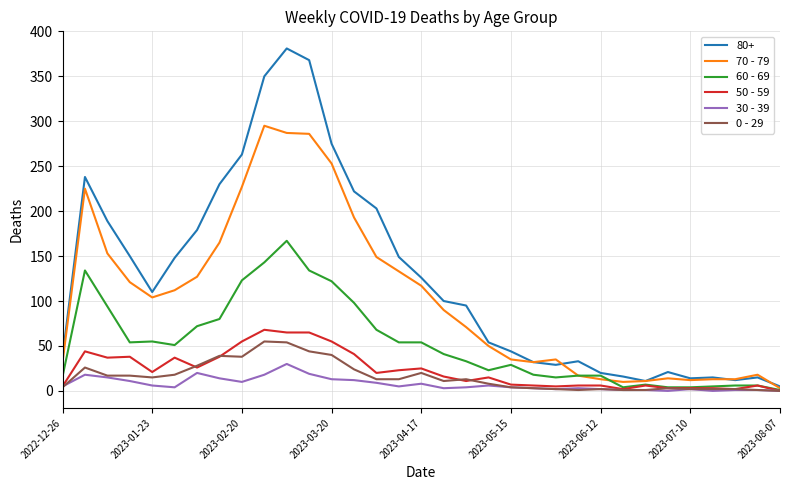

What is the maximum value shown in the chart?

381